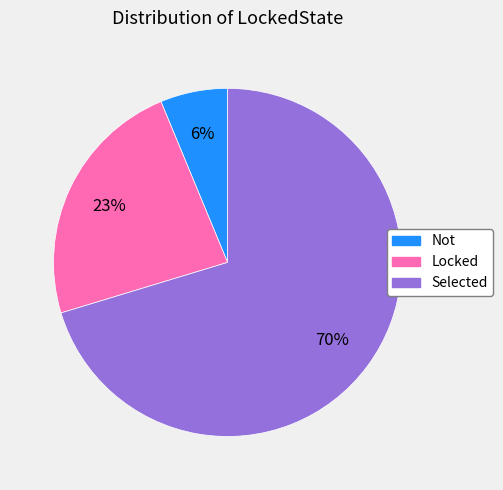

Which has a higher value, Not or Selected?

Selected